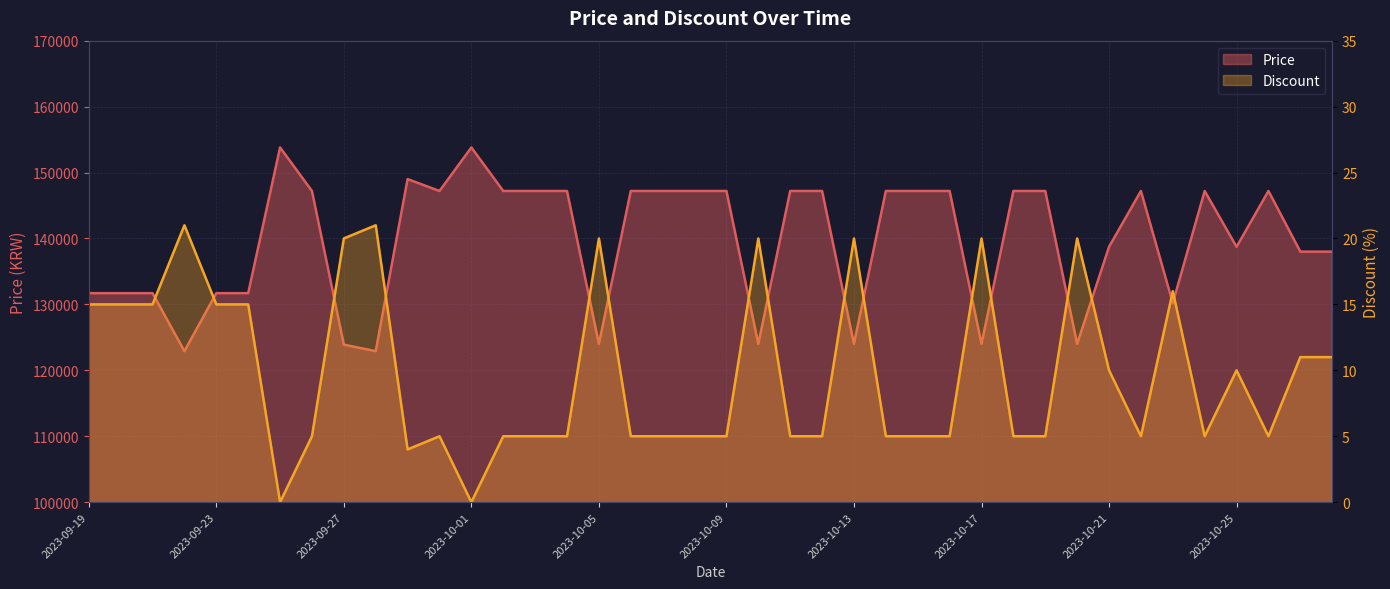

What position from the left is 2023-10-27?

39